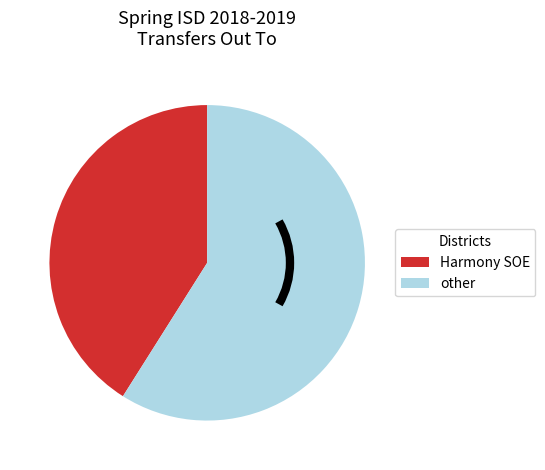

Between Harmony SOE and other, which is larger?

other